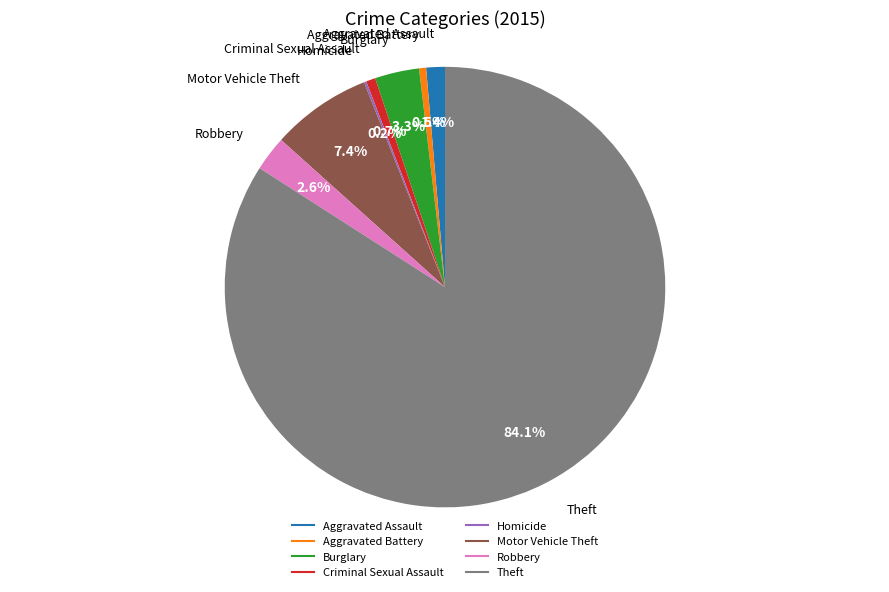

What percentage is NOT represented by Burglary?

96.7%